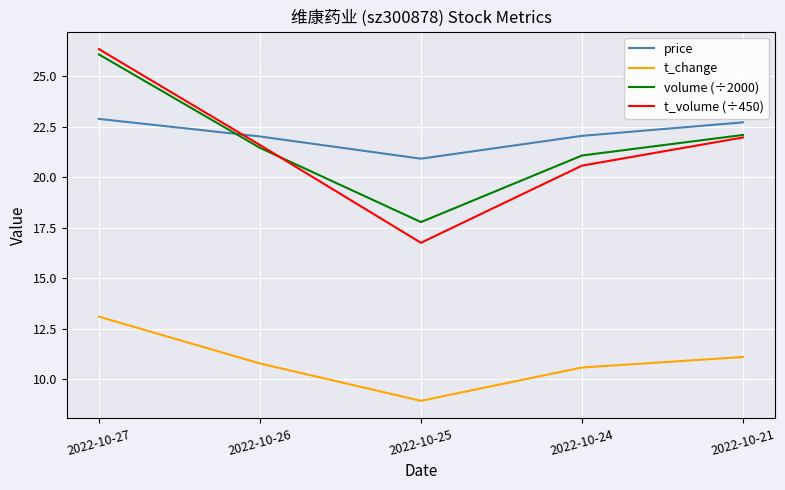

At which category is the sum across all series the highest?

2022-10-27